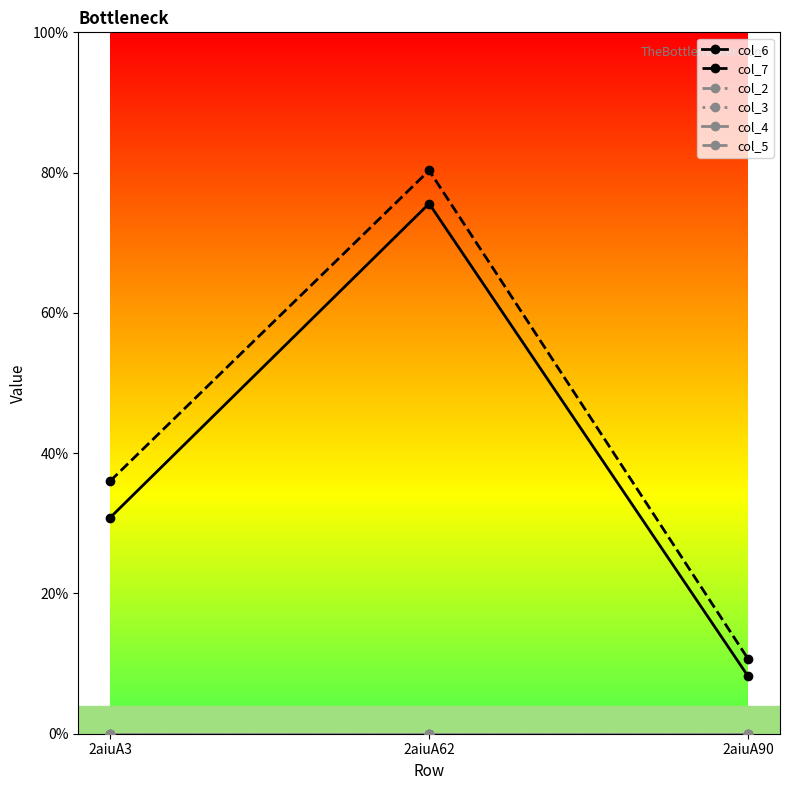

Does the chart have visible grid lines?

No